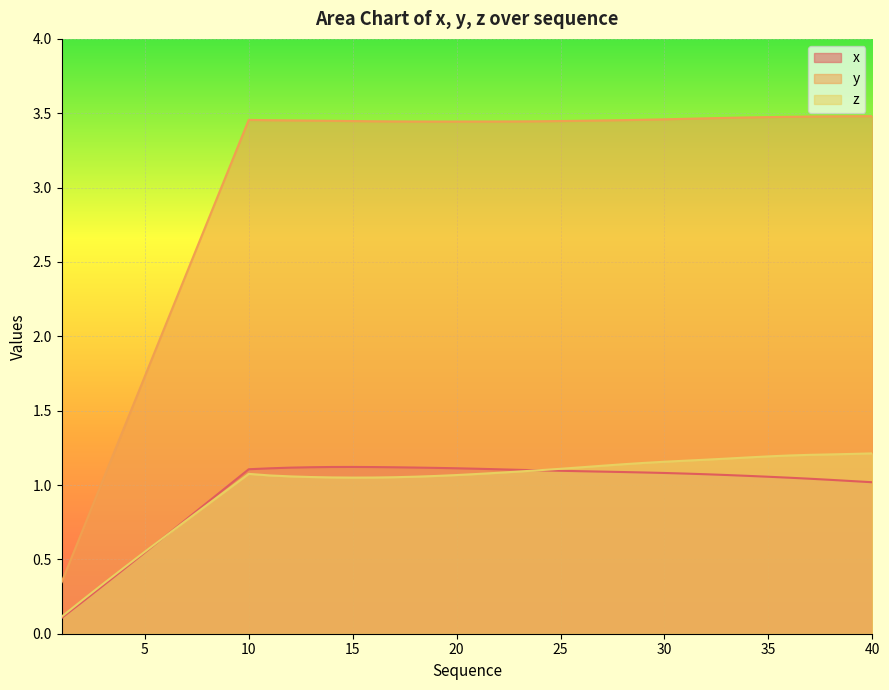

Rank the series by their maximum value, from lowest to highest.

x, z, y